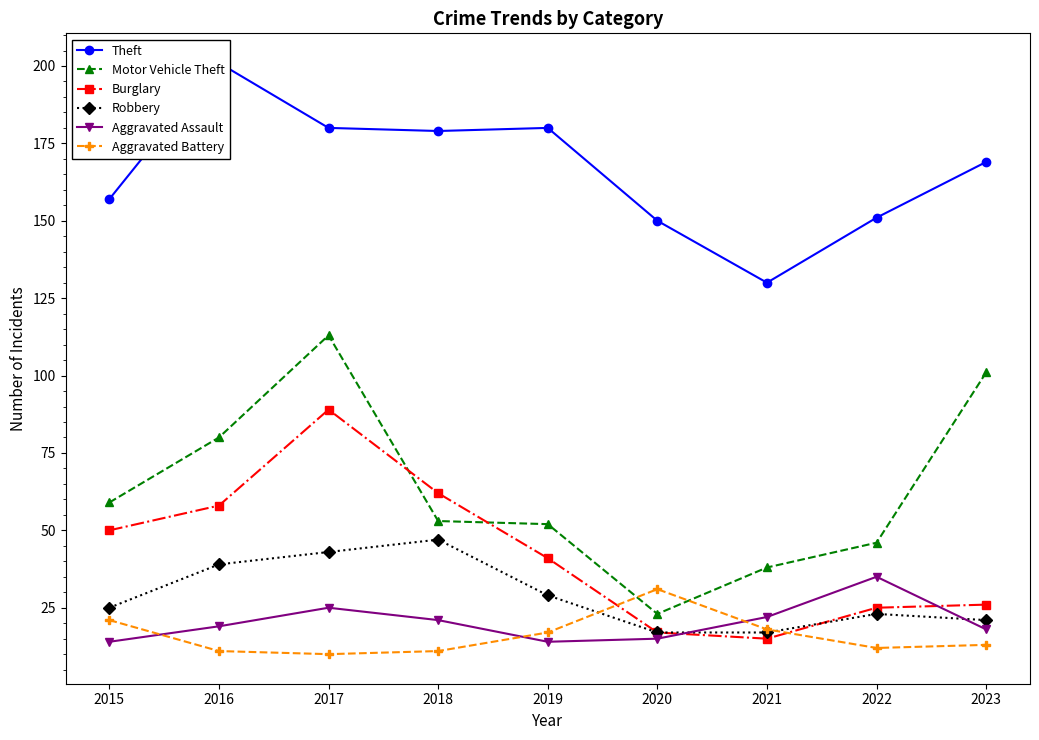

Where is Motor Vehicle Theft nearest to the value 68?

2015